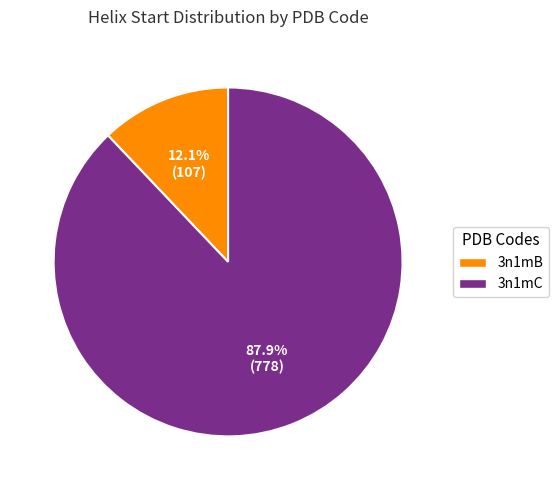

Which has a higher value, 3n1mB or 3n1mC?

3n1mC